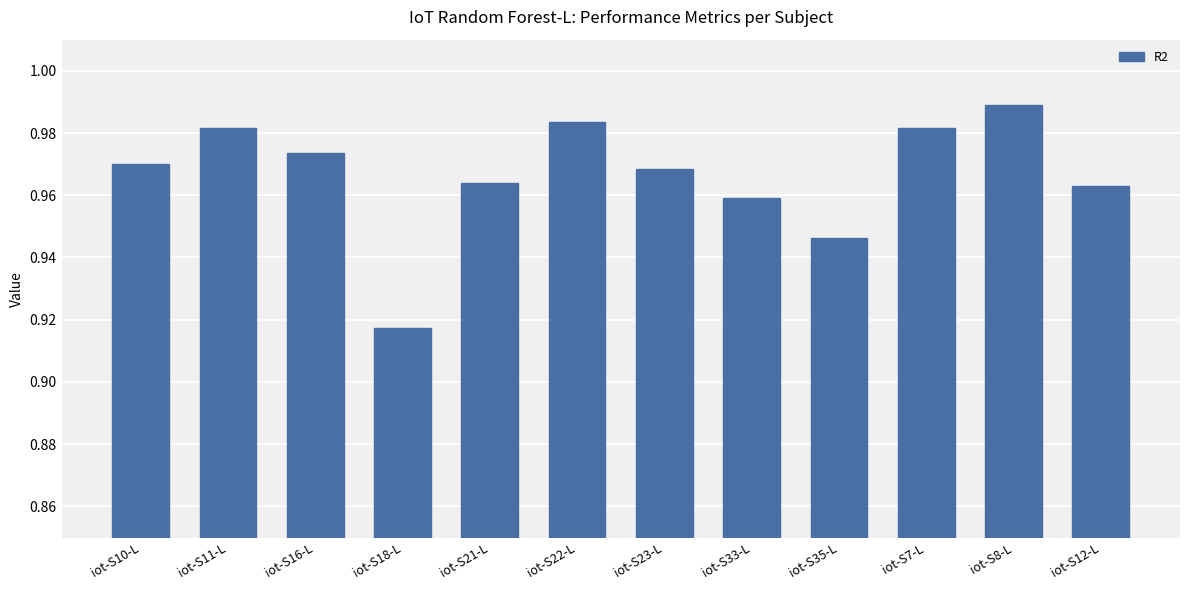

How many data points does each series have?

12